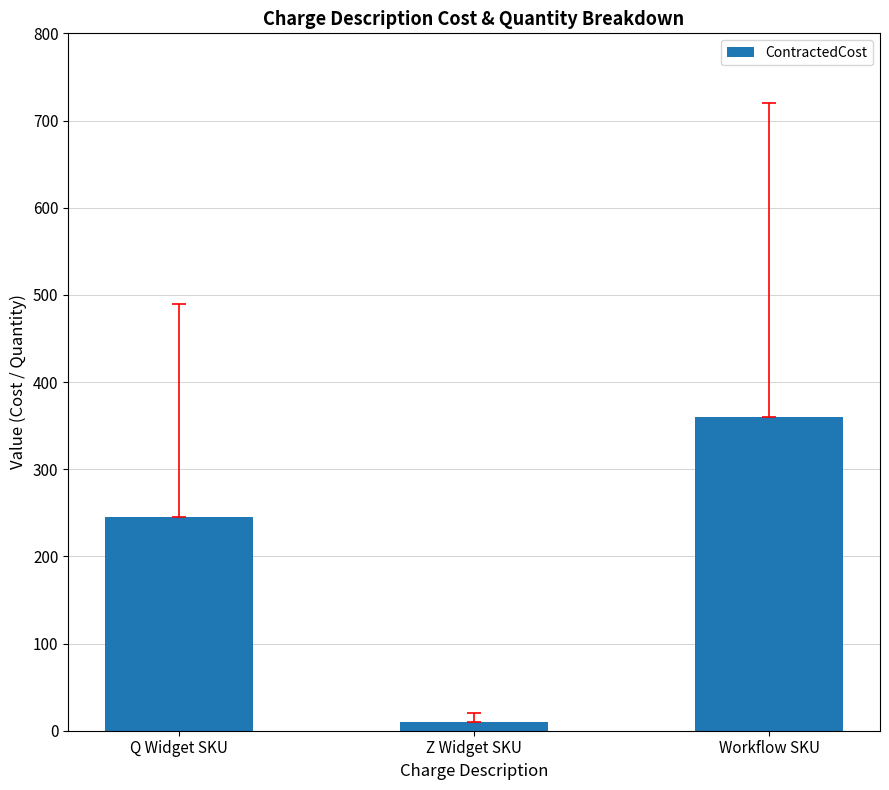

At which label is the value closest to 185?

Q Widget SKU